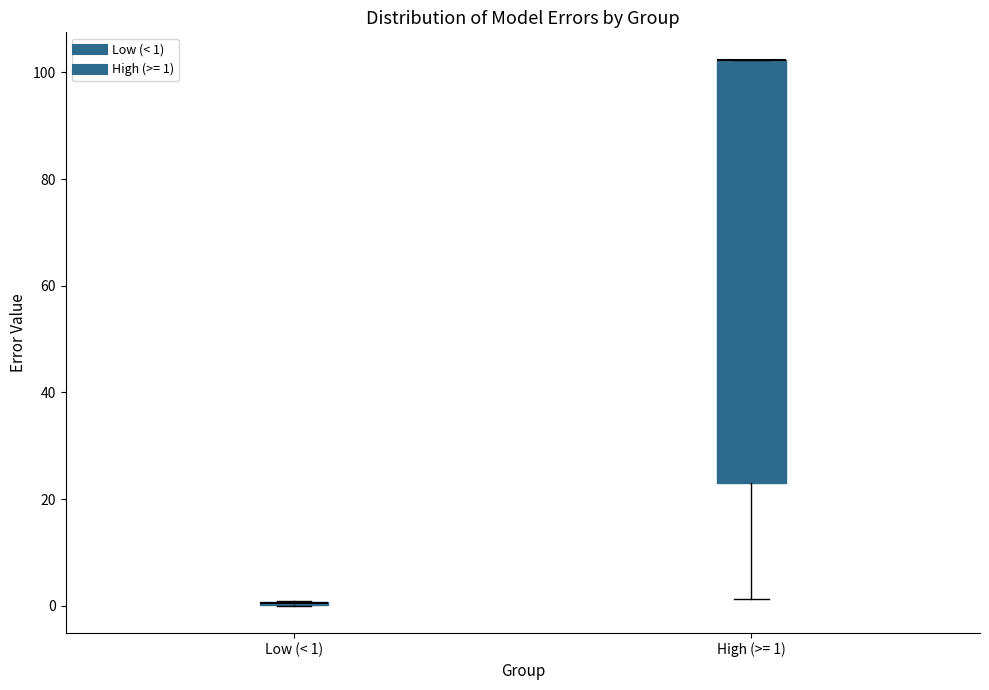

Reading left to right, read every box against the y-axis: the position of its median line, the range the box covers, and the ends of its whiskers. The values are not printed on the chart, so give them approximately, as read against the axis.

Low (< 1): box collapsed to a line at 0, whiskers 0 to 0
High (>= 1): median 102 (drawn on the box's upper edge), box 24 to 102, whiskers 2 to 102